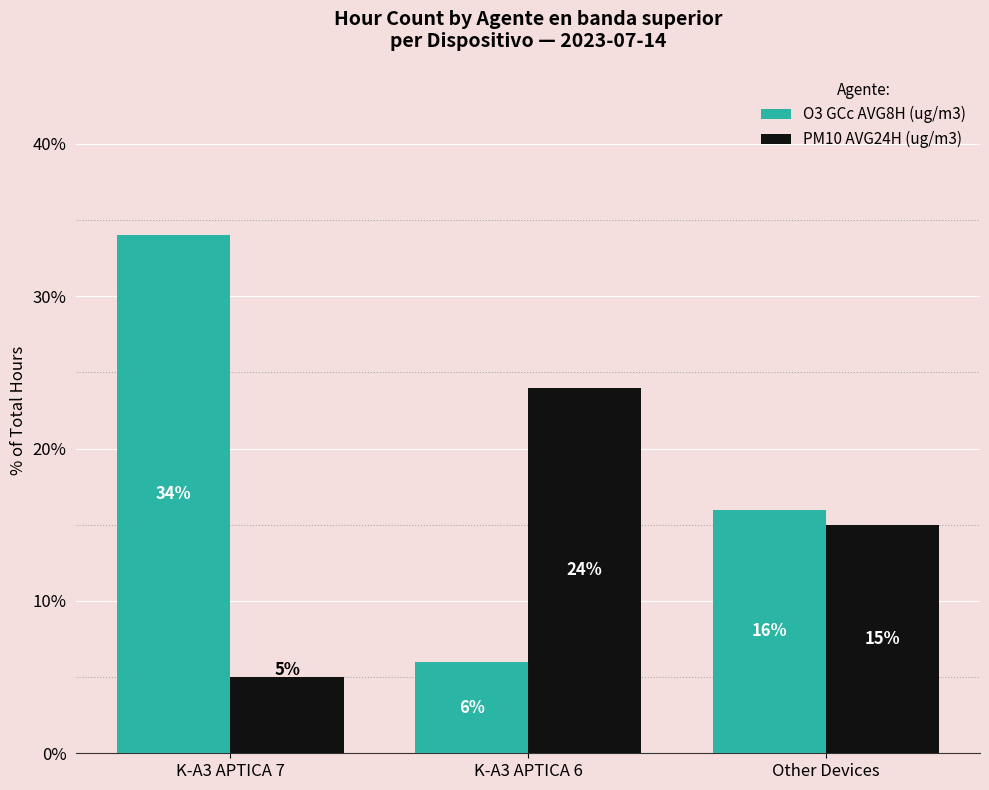

Reading right to left, list all the values displayed in this chart.

O3 GCc AVG8H (ug/m3): 16	6	34
PM10 AVG24H (ug/m3): 15	24	5